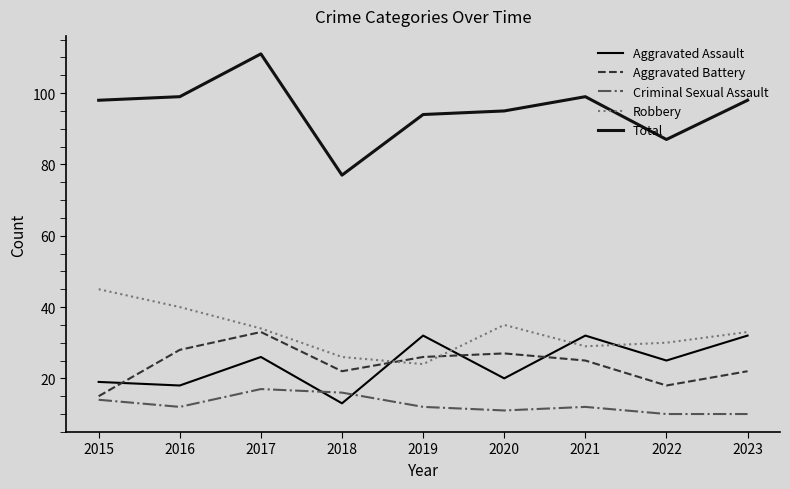

Reading right to left, extract all data points from this chart.

Aggravated Assault: 2023=32	2022=25	2021=32	2020=20	2019=32	2018=13	2017=26	2016=18	2015=19
Aggravated Battery: 2023=22	2022=18	2021=25	2020=27	2019=26	2018=22	2017=33	2016=28	2015=15
Criminal Sexual Assault: 2023=10	2022=10	2021=12	2020=11	2019=12	2018=16	2017=17	2016=12	2015=14
Robbery: 2023=33	2022=30	2021=29	2020=35	2019=24	2018=26	2017=34	2016=40	2015=45
Total: 2023=98	2022=87	2021=99	2020=95	2019=94	2018=77	2017=111	2016=99	2015=98